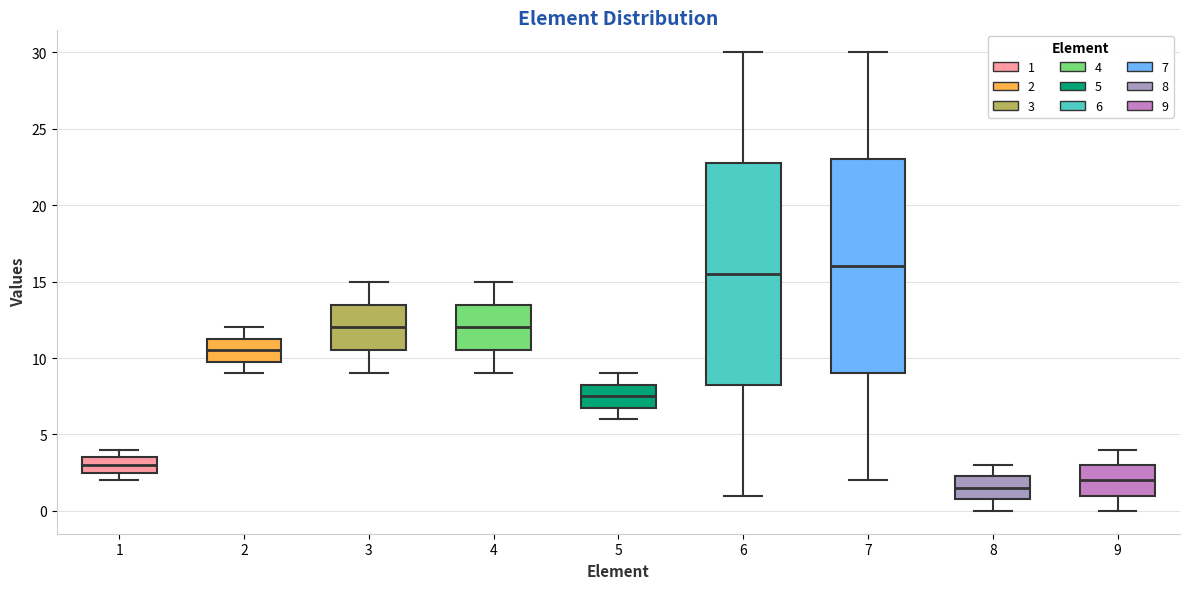

Which box is the tallest, from its lower edge to its upper edge?

6